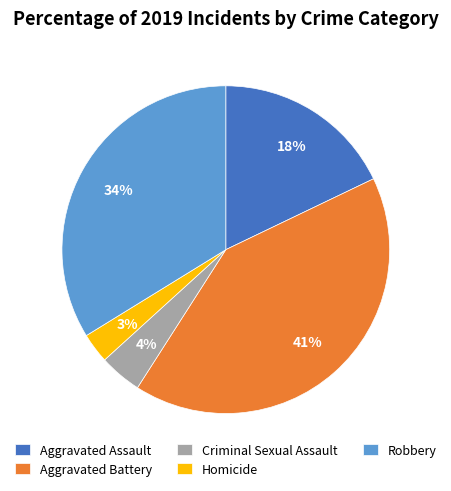

Combined, do Criminal Sexual Assault and Aggravated Assault account for over 50%?

No